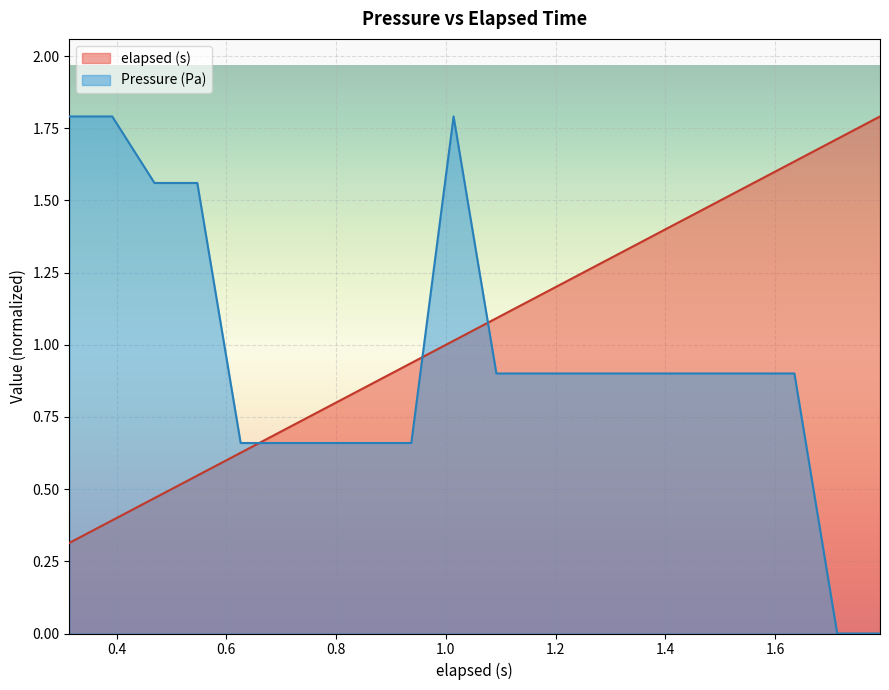

After their last crossing, which series has the higher values: Pressure (Pa) or elapsed (s)?

elapsed (s)